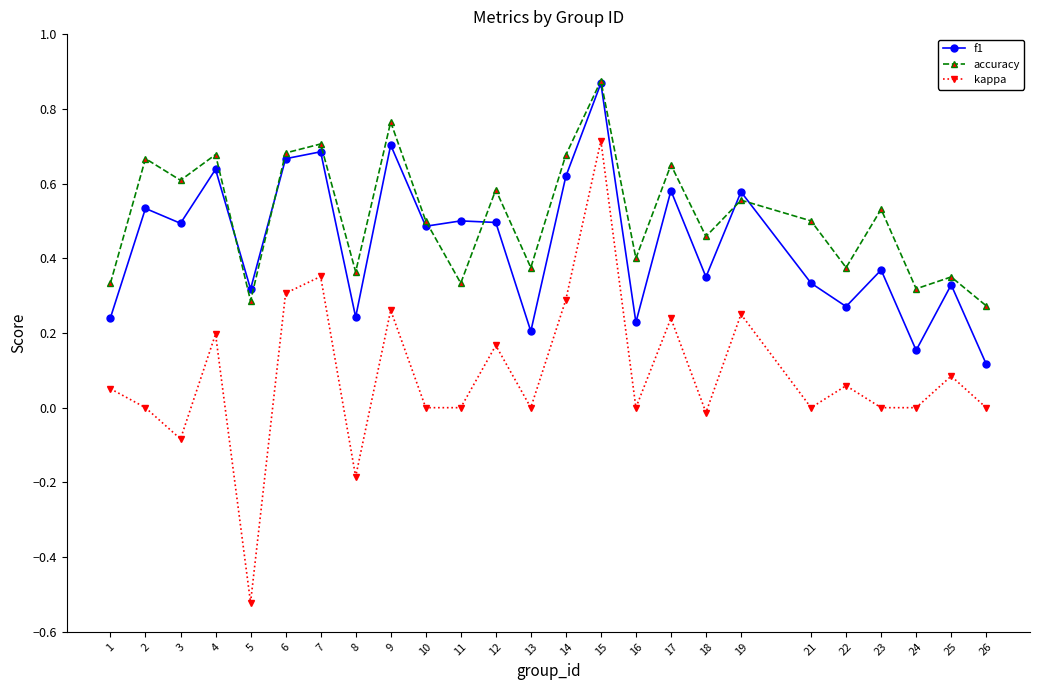

At which category is the sum across all series the highest?

15